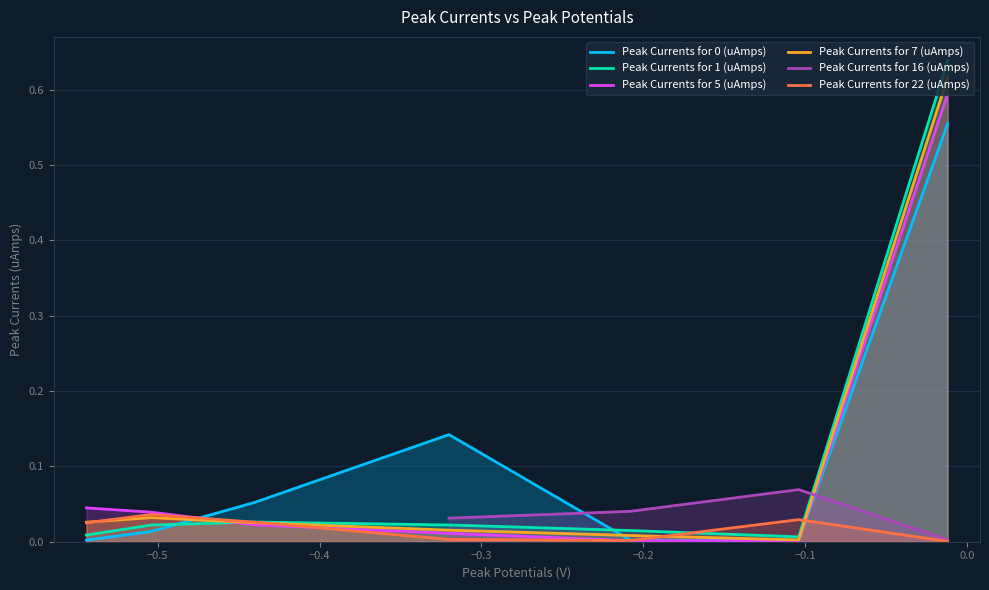

Is it true that the value at 6 is -0.4?

False